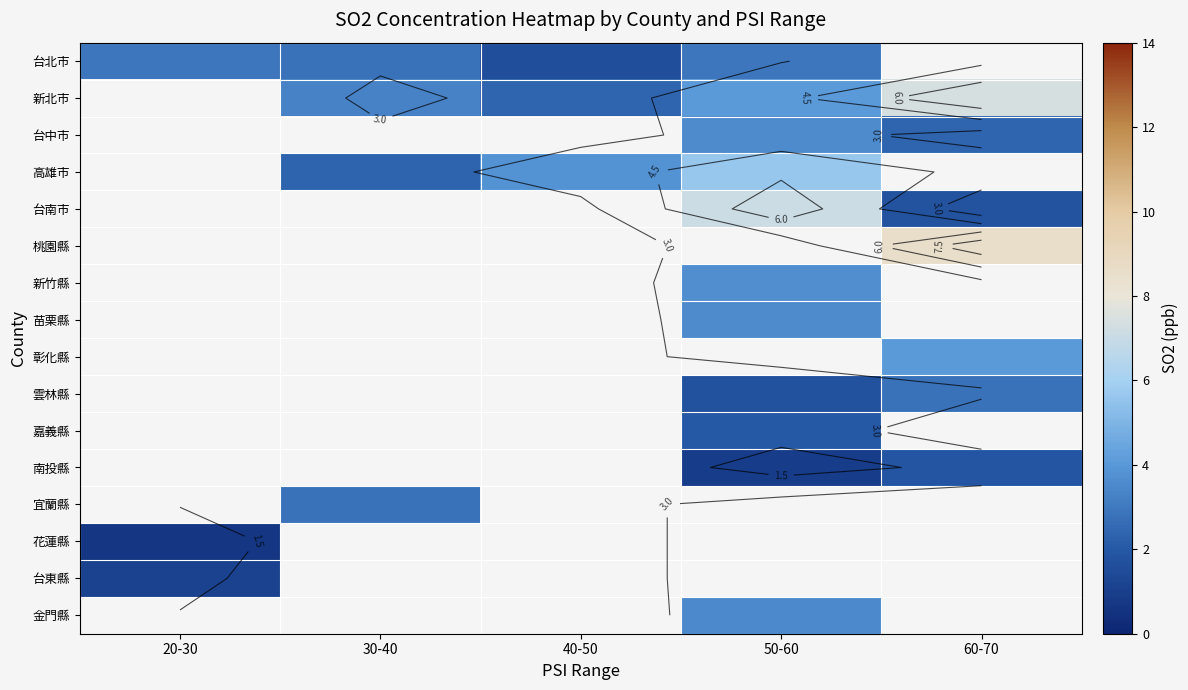

Where is 花蓮縣 nearest to the value 0?

20-30